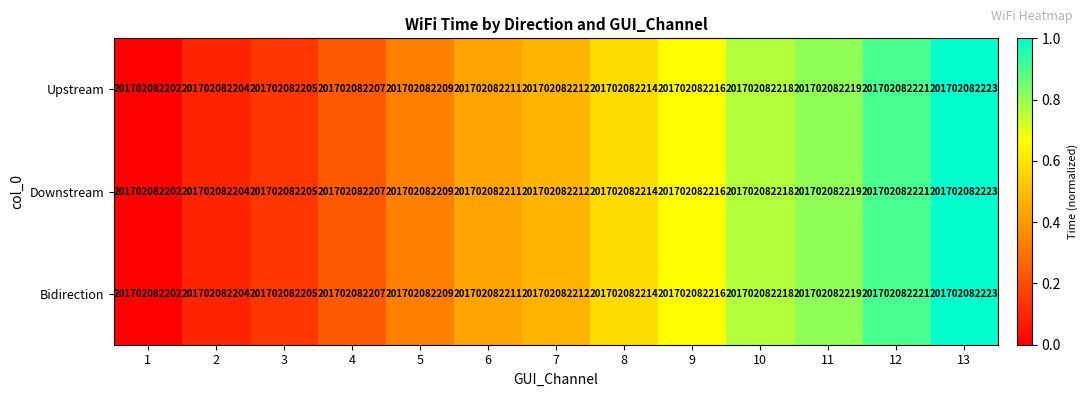

List the series in order of their peak value, lowest first.

Upstream, Downstream, Bidirection